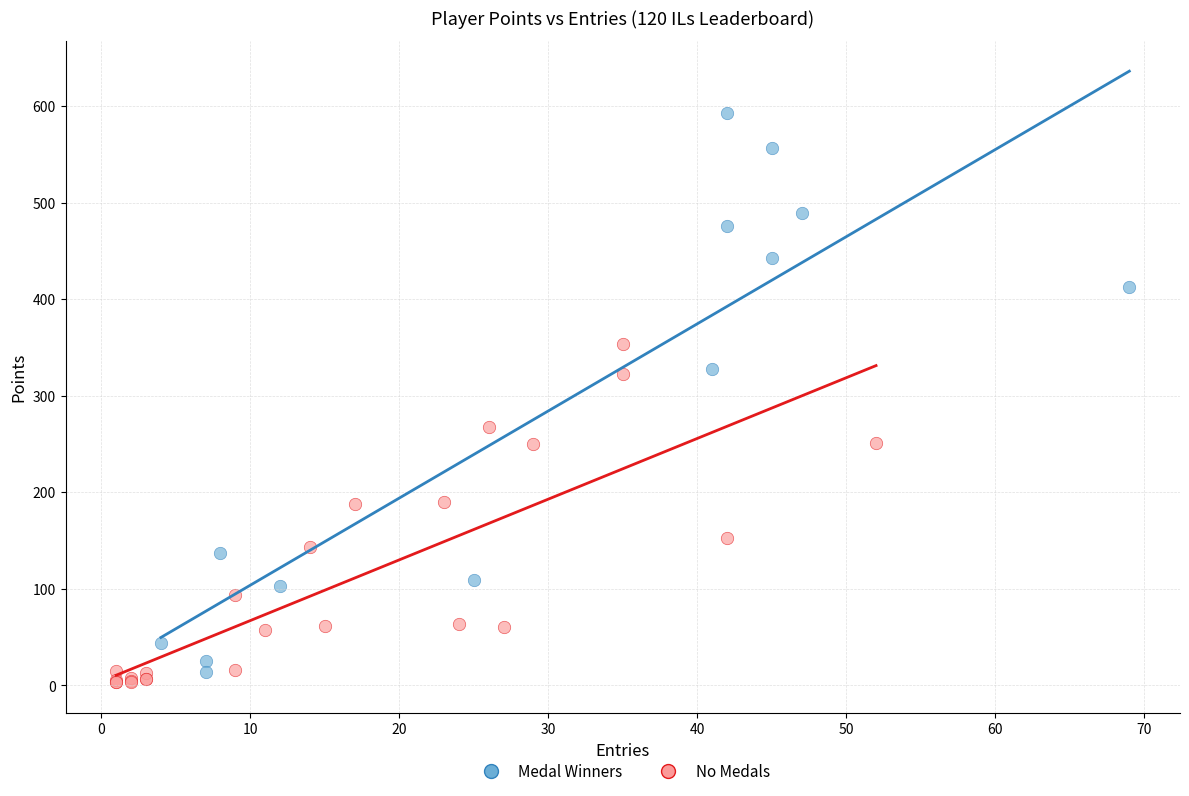

Which series contains the highest Y value?

Medal Winners